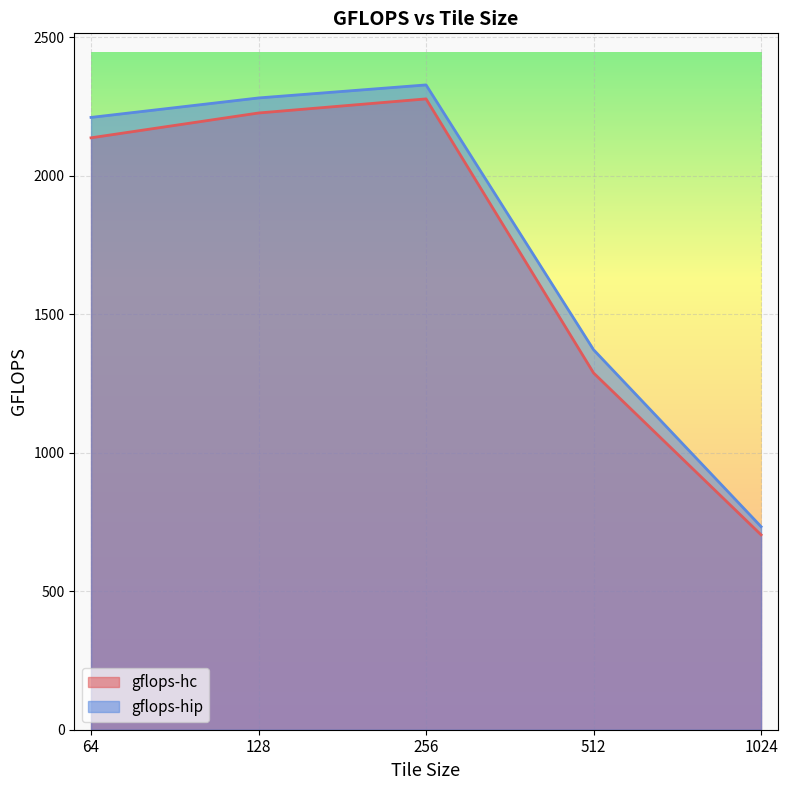

What is the total value across all series at 256?

4606.1